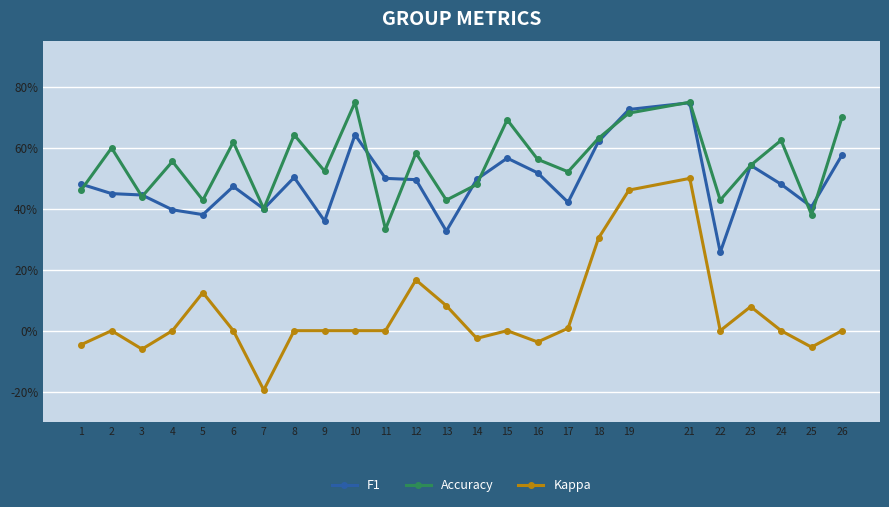

The F1 series shows 0.2 at 17. True or false?

False